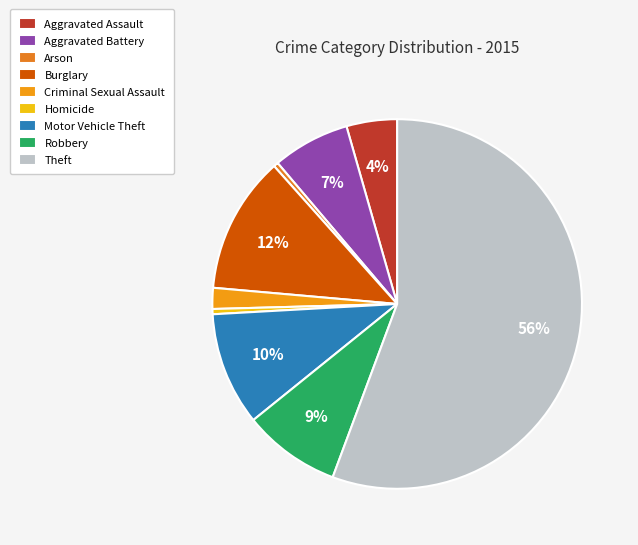

How many segments does this pie chart have?

9